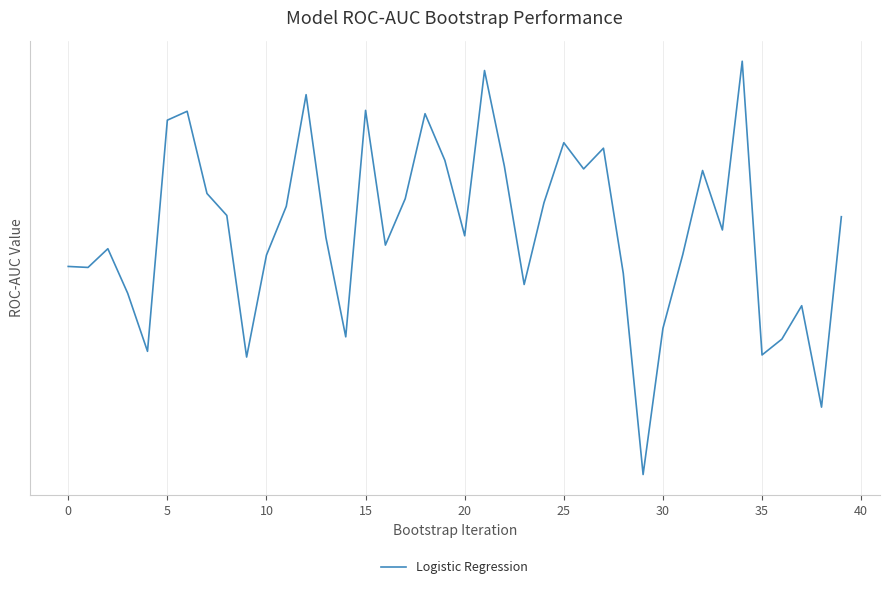

Which label corresponds to the smallest value in the chart?

29